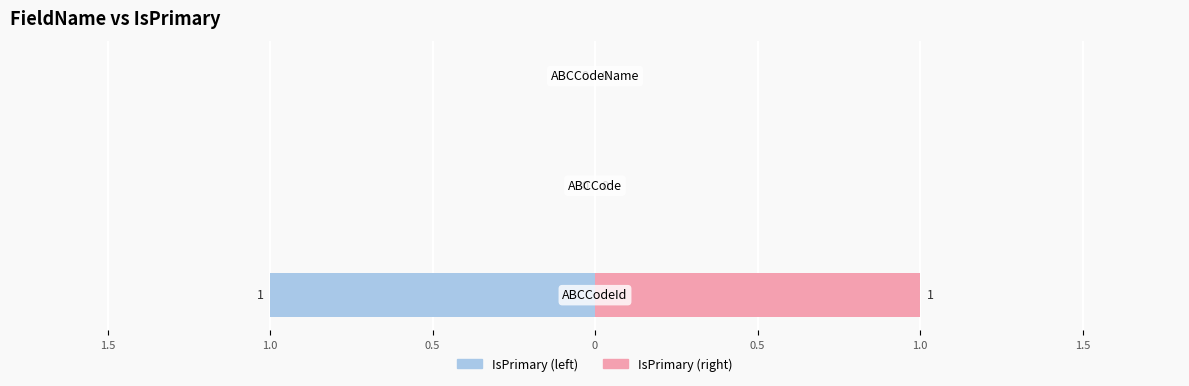

Between 1.0 and 0.5, which series saw the biggest shift?

IsPrimary (left)